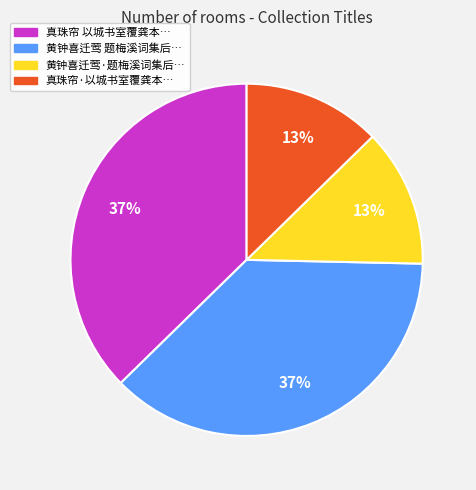

To the nearest percent, what is the average slice percentage?

25%